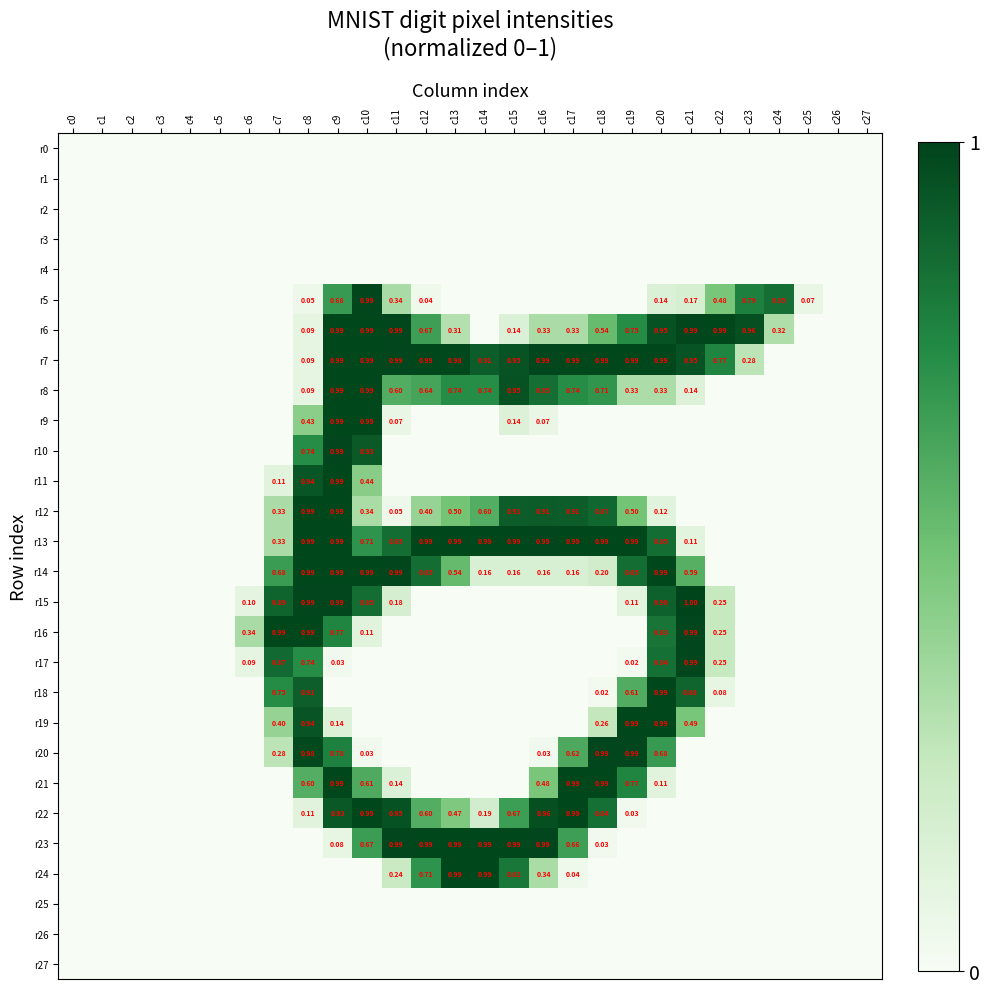

List the series in order of their peak value, highest first.

r15, r5, r6, r7, r10, r13, r14, r16, r17, r20, r23, r8, r9, r11, r12, r18, r19, r21, r22, r24, r0, r1, r2, r3, r4, r25, r26, r27